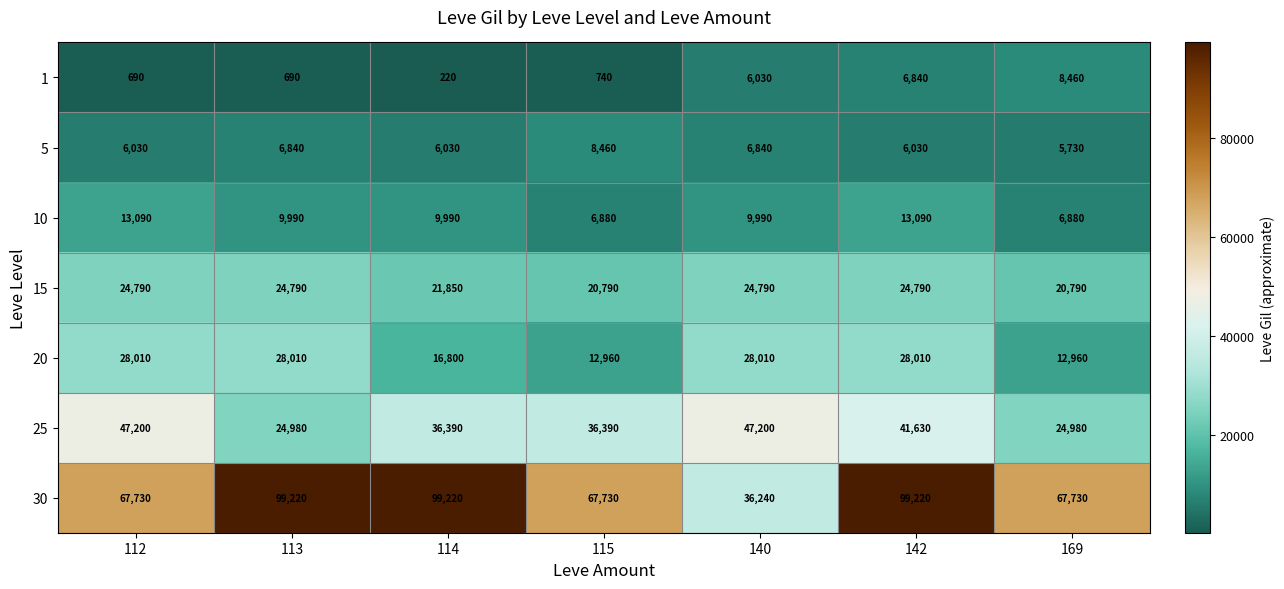

Rank the series at 112 from lowest to highest value.

1, 5, 10, 15, 20, 25, 30